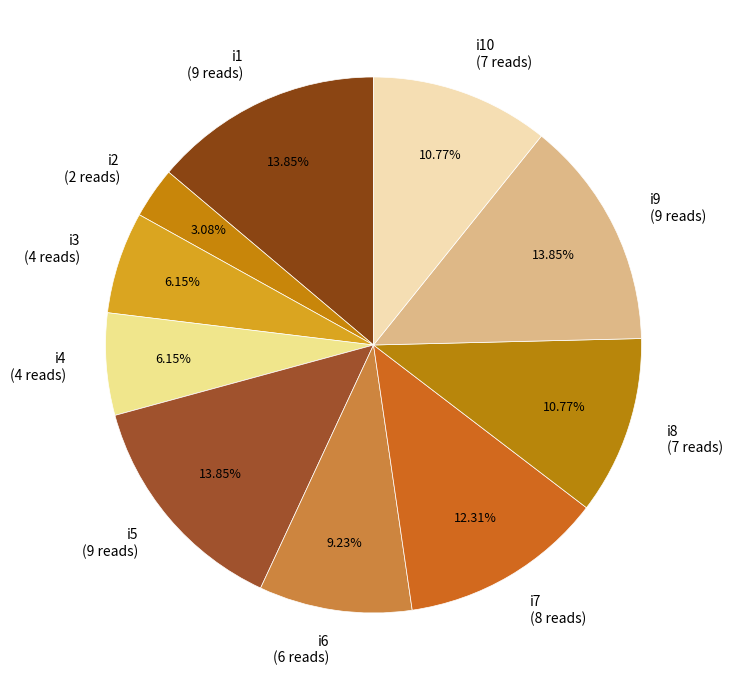

What is the ratio of the value at i3 (4 reads) to the value at i10 (7 reads)?

0.6